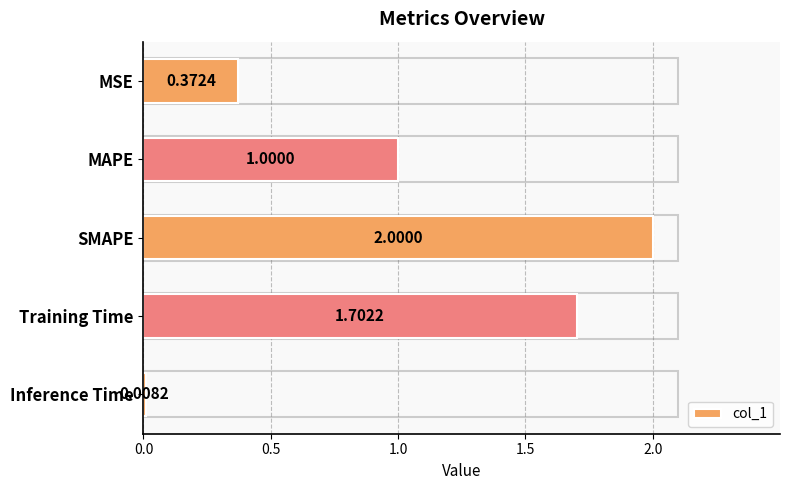

Are the bars horizontal?

Yes